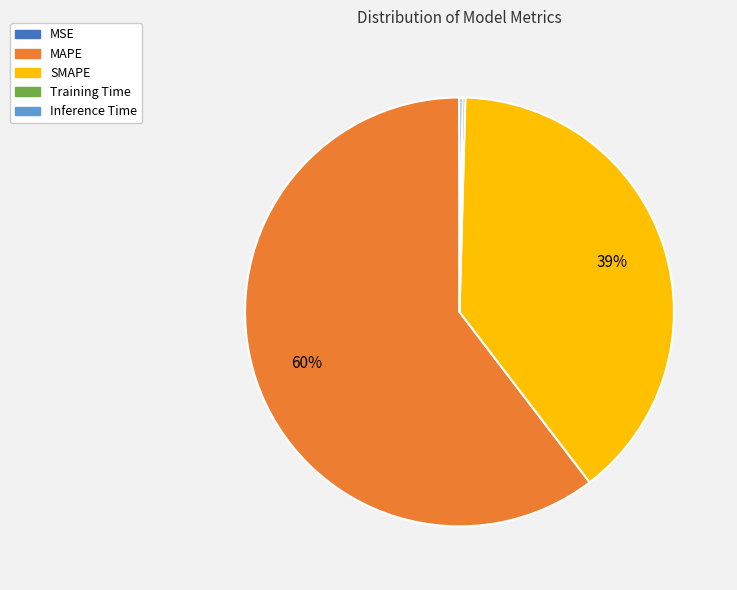

Which slice is the largest?

MAPE